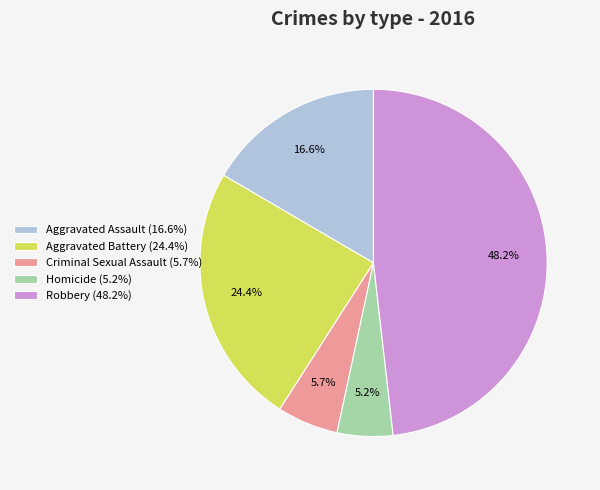

What percentage is the Robbery slice, to the nearest percent?

48%